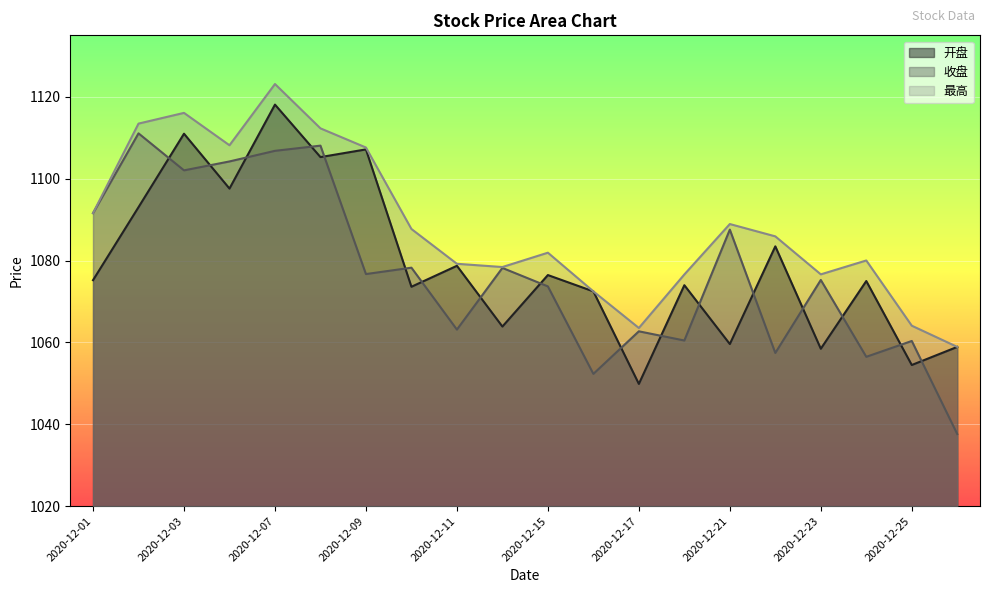

True or false: 最高 has a value of 1107.6 at 2020-12-09.

True